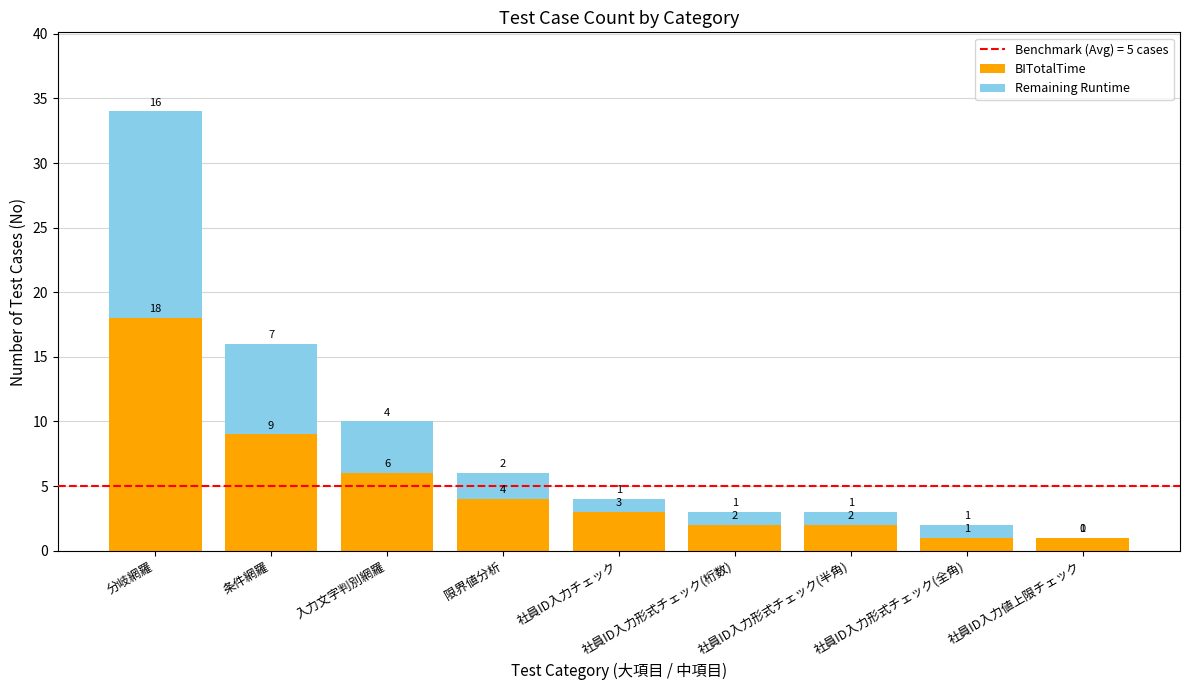

What is the average value of the BITotalTime series?

5